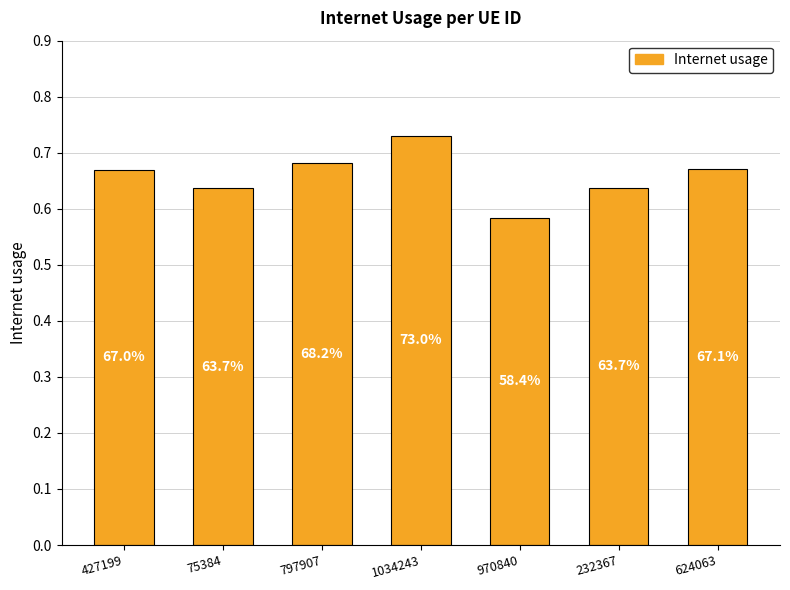

Are the bars horizontal?

No